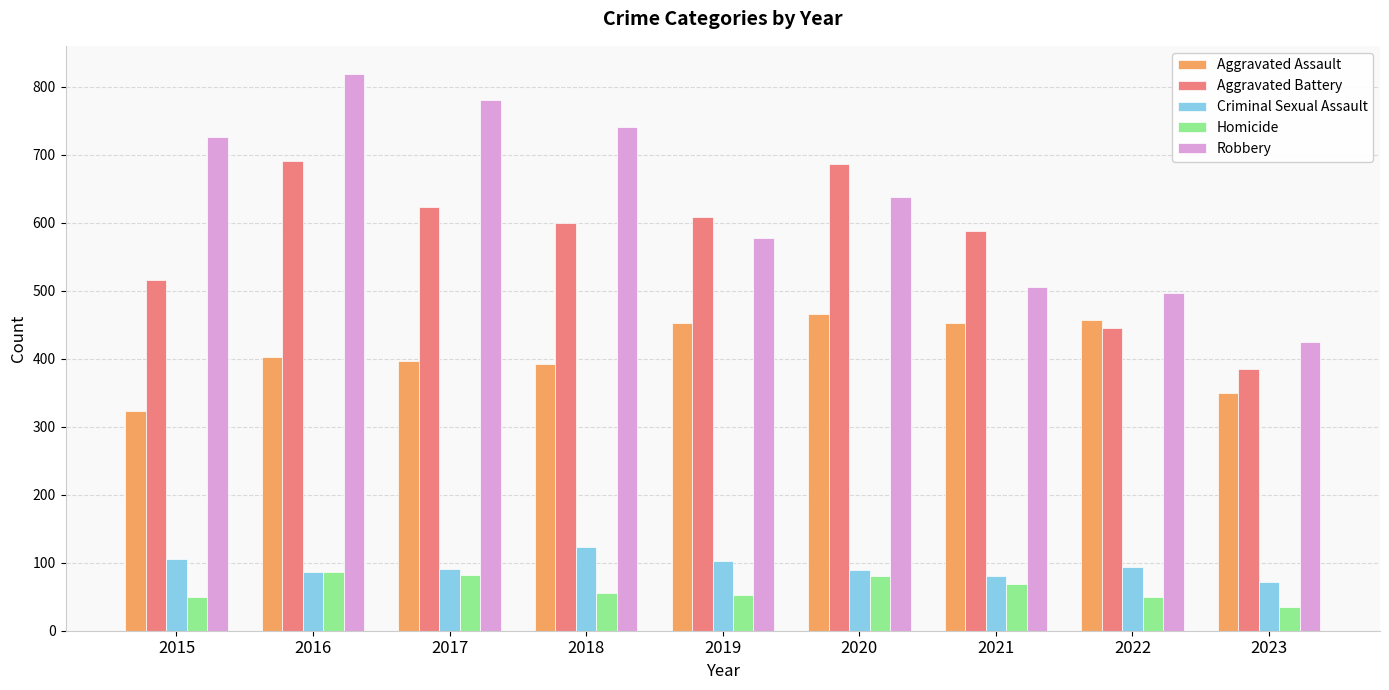

Where is Aggravated Battery nearest to the value 538?

2015